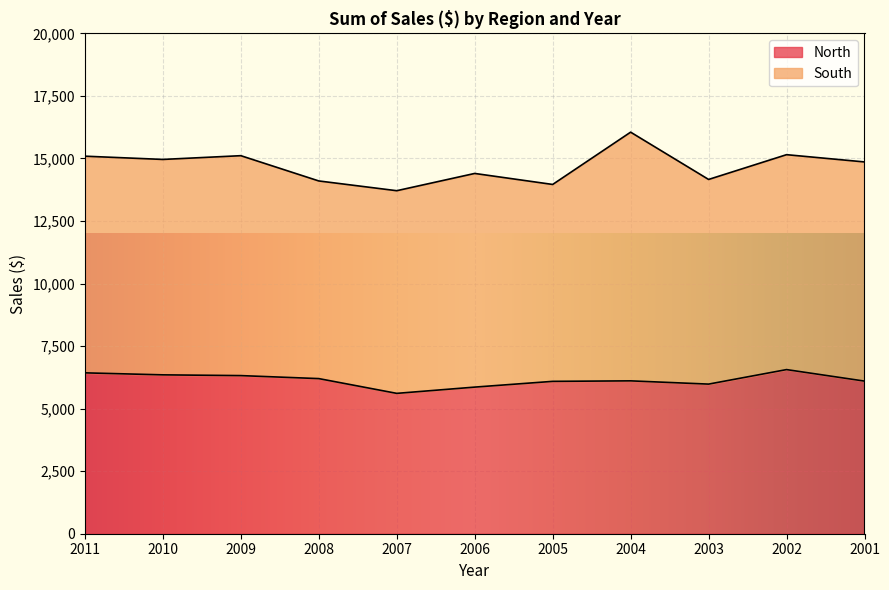

How many data points are above 6110?

5